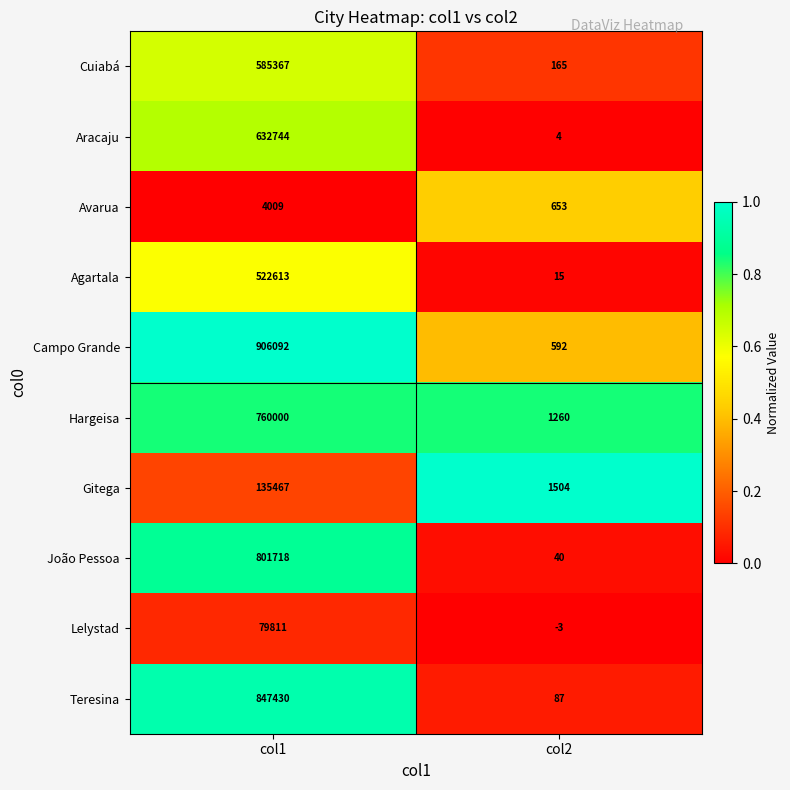

At which category does the chart reach its minimum across all series?

col2